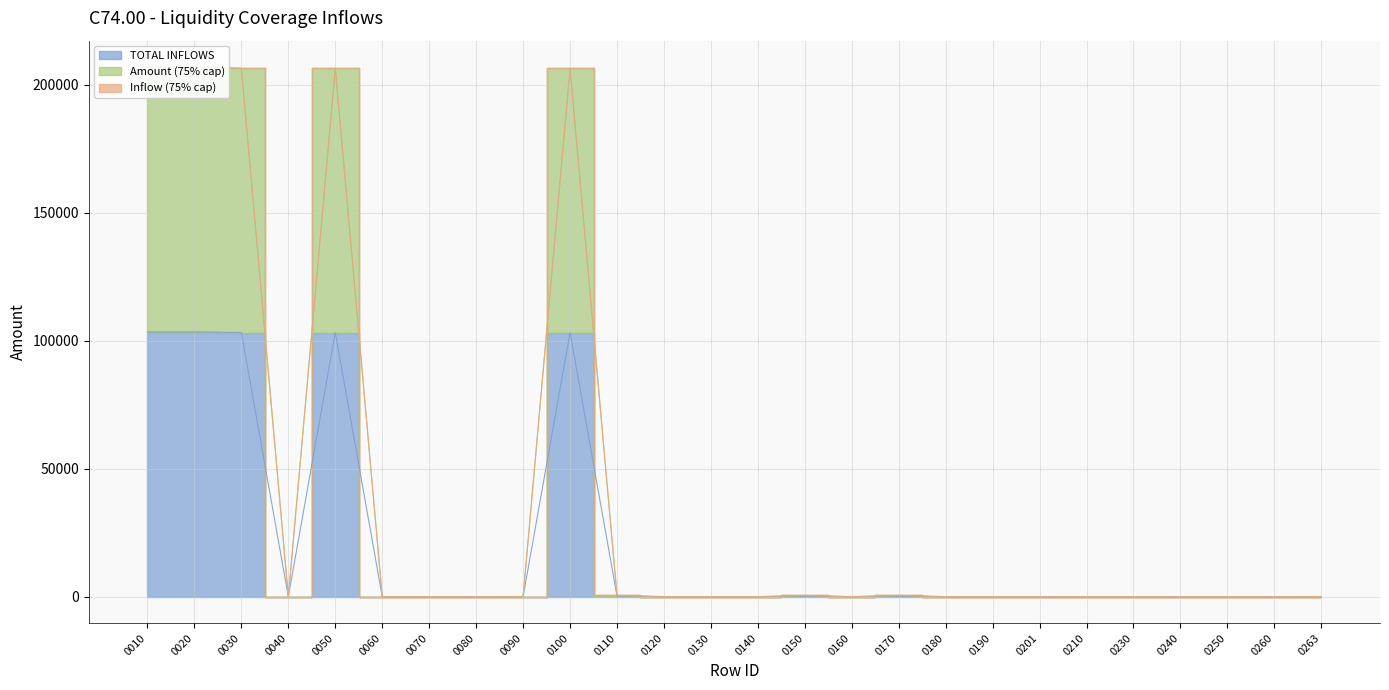

What is the difference between the second highest and second lowest values in the TOTAL INFLOWS series?

103462